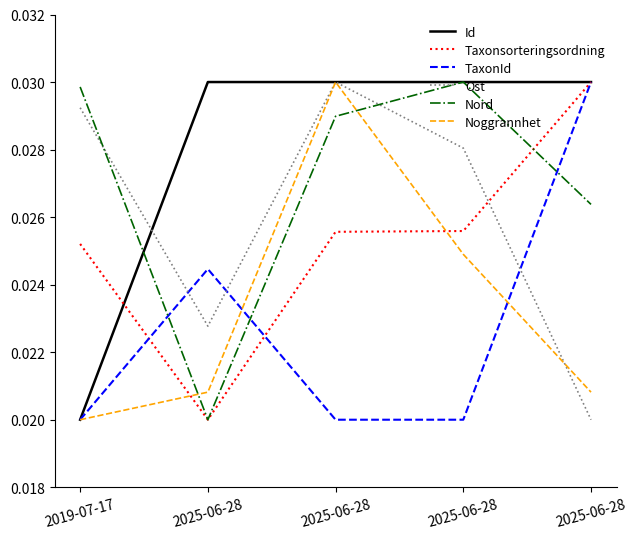

The Nord series shows 0.0 at 2025-06-28. True or false?

True